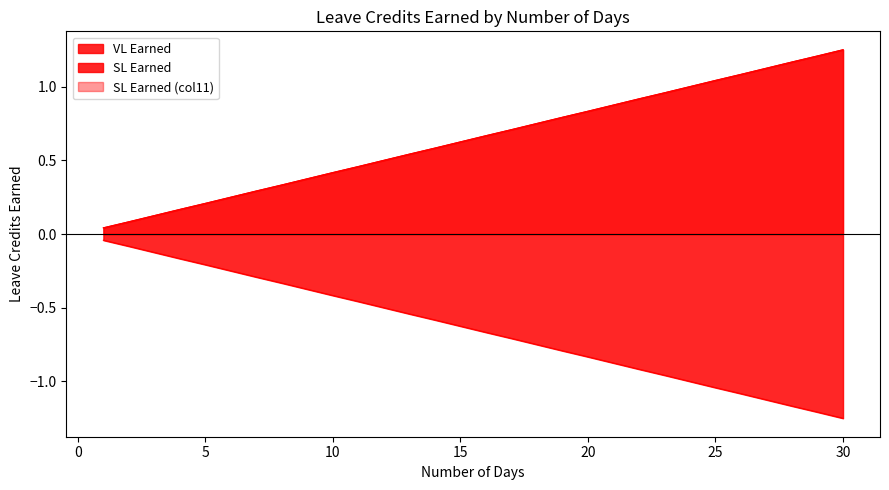

Which category has the lowest value in the SL Earned series?

30